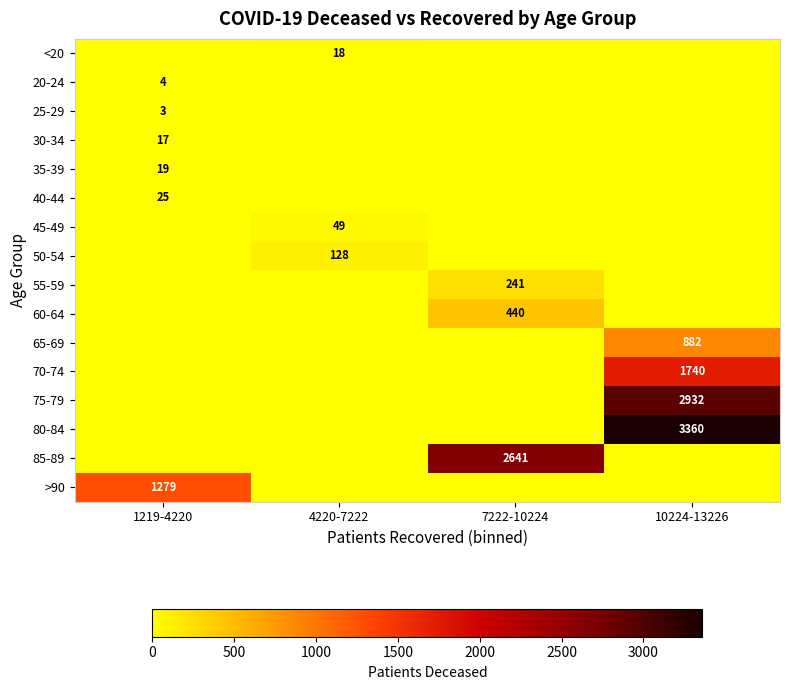

True or false: 45-49 has a value of 16 at 4220-7222.

False